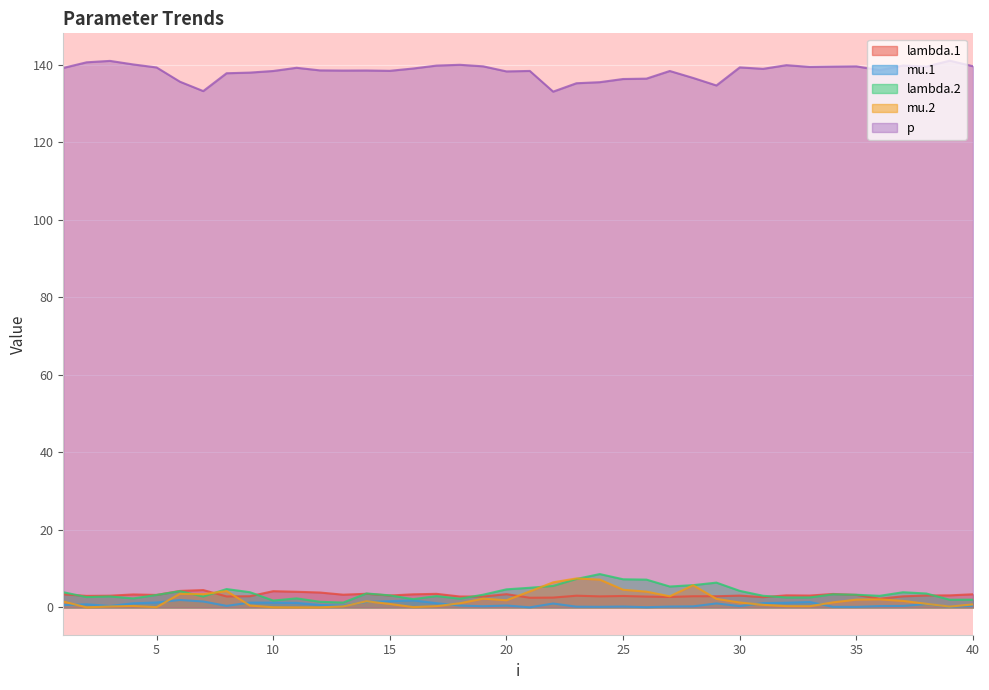

True or false: p and mu.2 intersect in this chart.

False